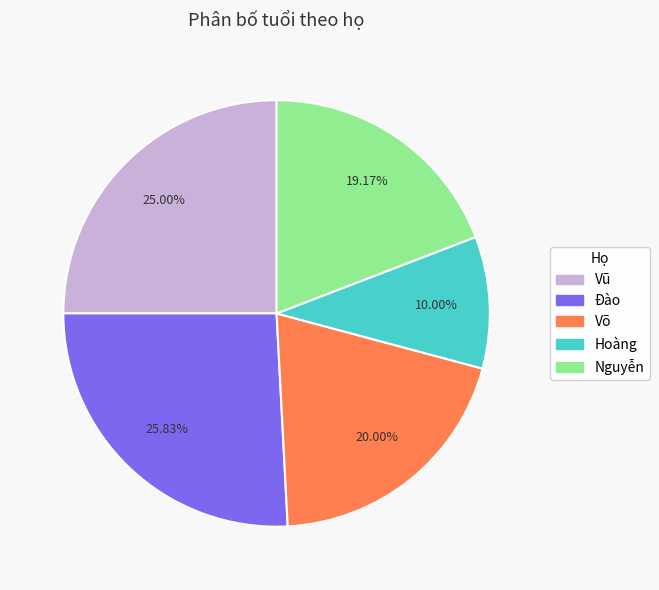

How many segments does this pie chart have?

5